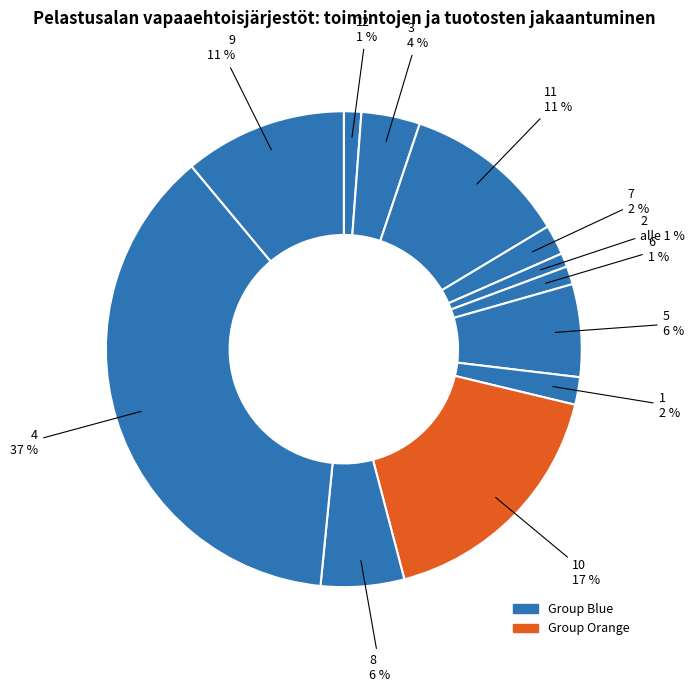

Which category has the biggest portion of the pie?

4